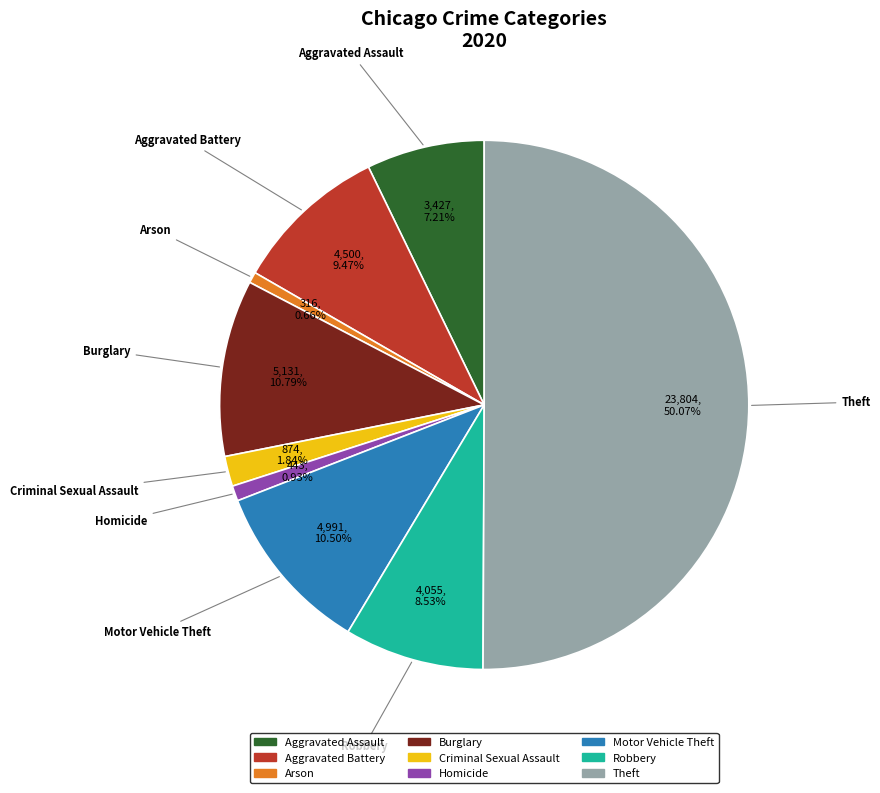

What is the majority slice?

Theft